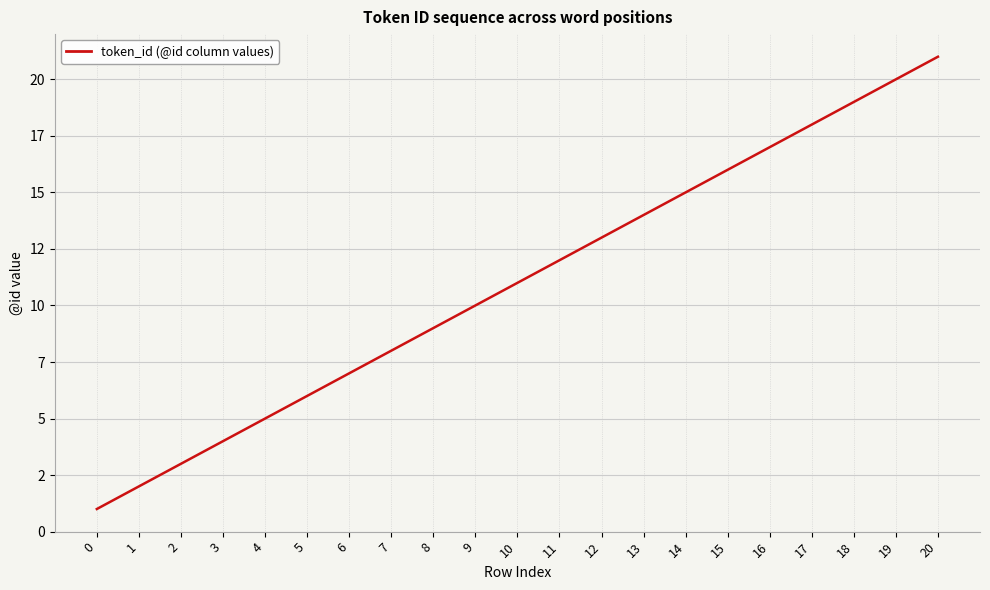

What is the value of the 21st point from the left?

21